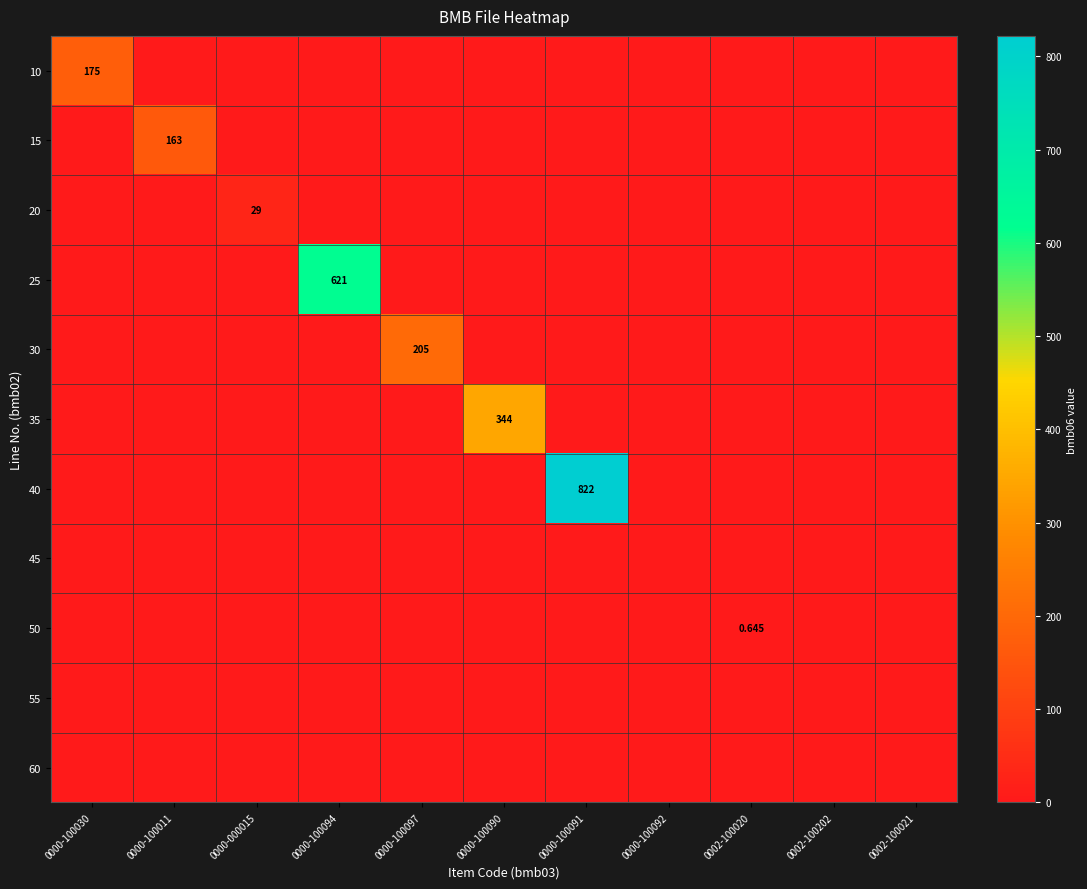

Is it true that 35 equals 201.8 at 0000-100090?

False